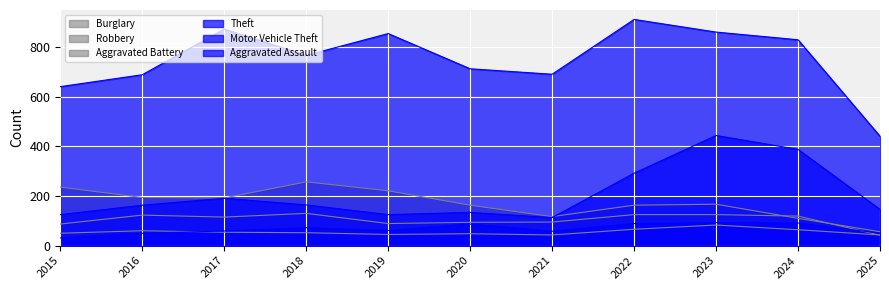

What is the sum of all Robbery values?

1144